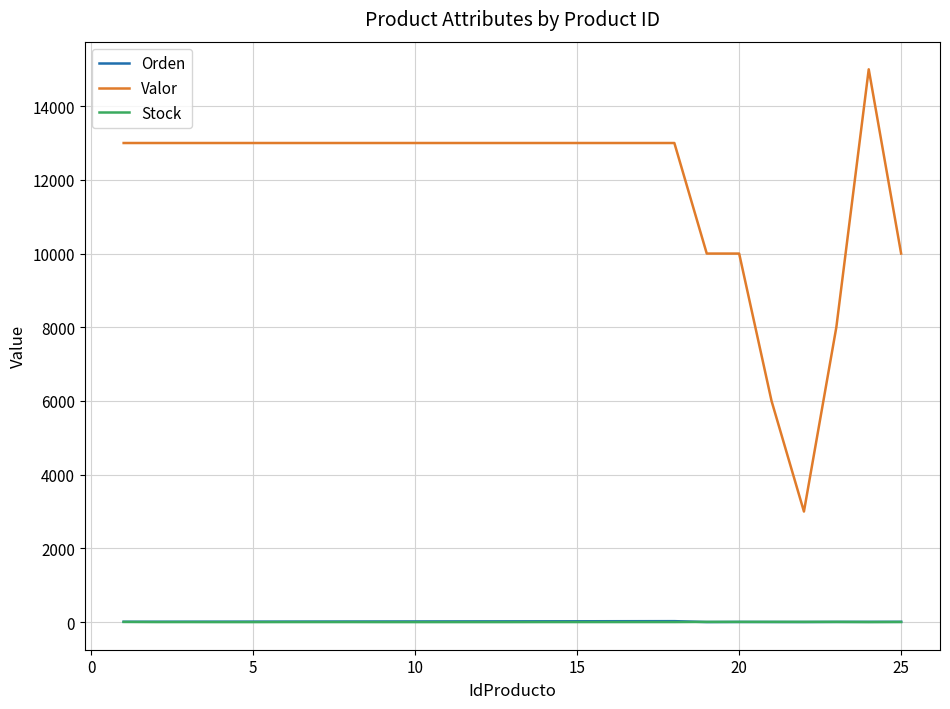

Which series has the widest spread of values?

Valor